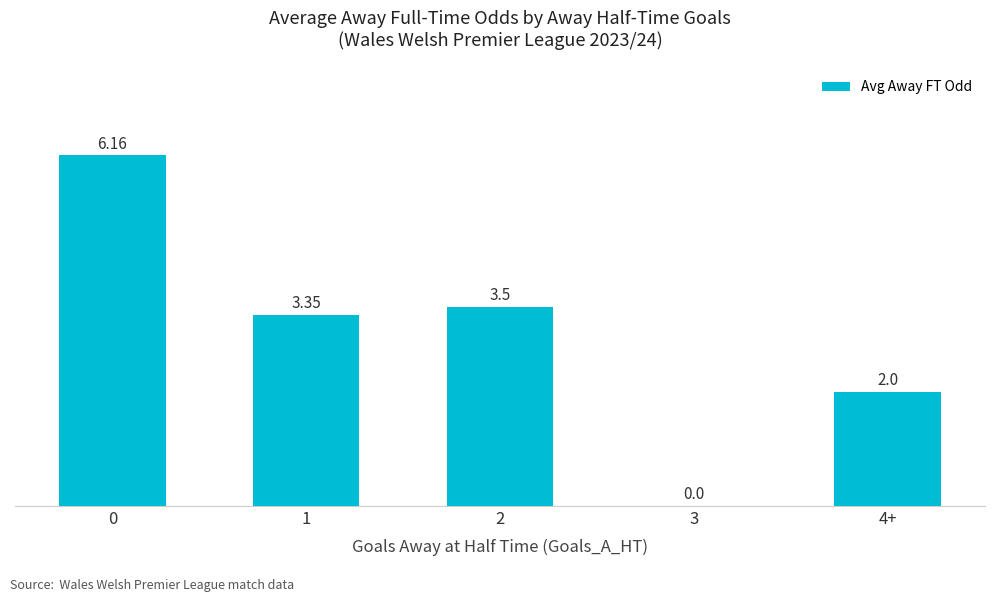

True or false: the data shows 3.5 at 3.

False